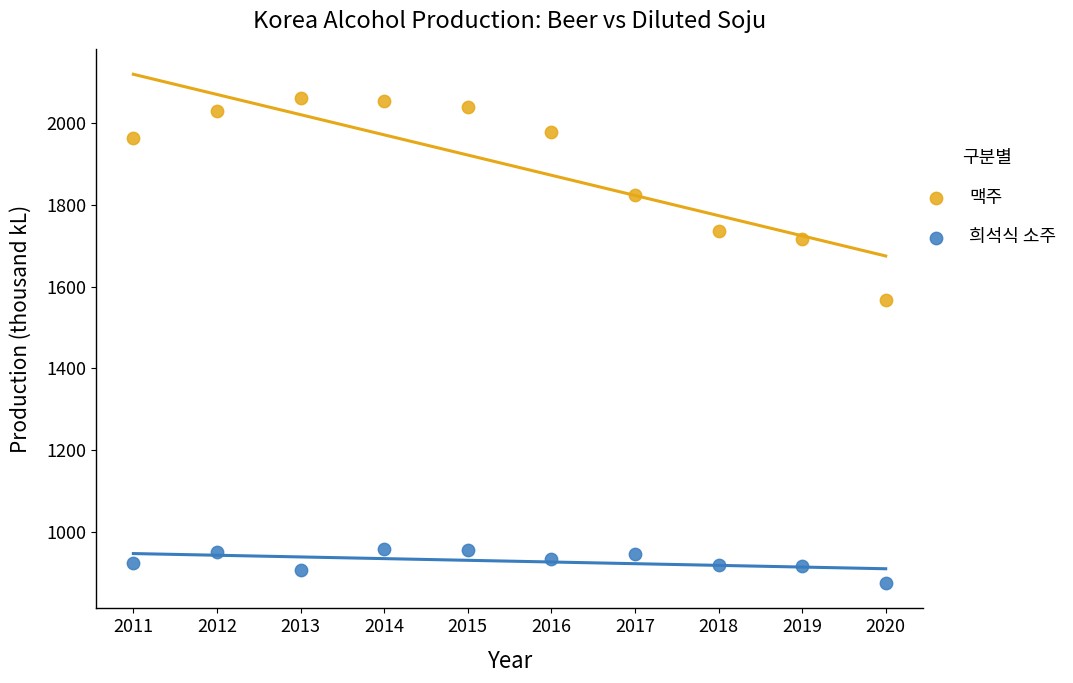

Across all series, what Y value is closest to 1468?

1566.9